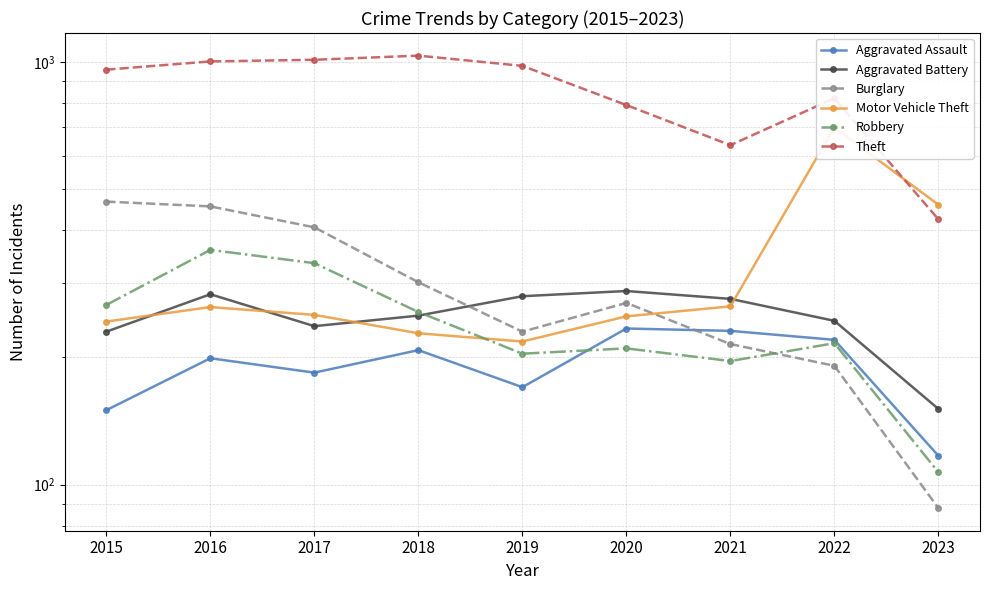

The value of Theft at 2017 is 402. True or false?

False